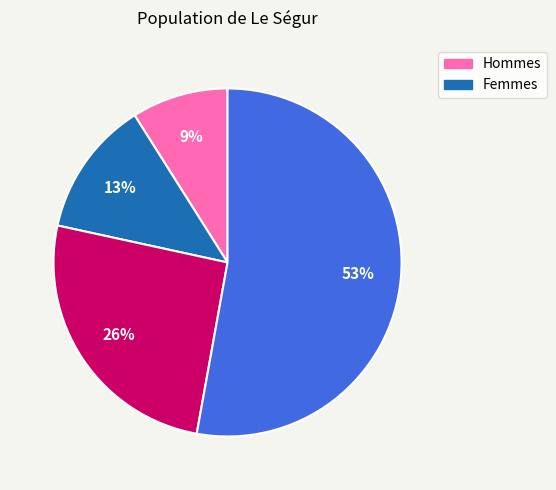

To the nearest percent, what is the average slice percentage?

25%